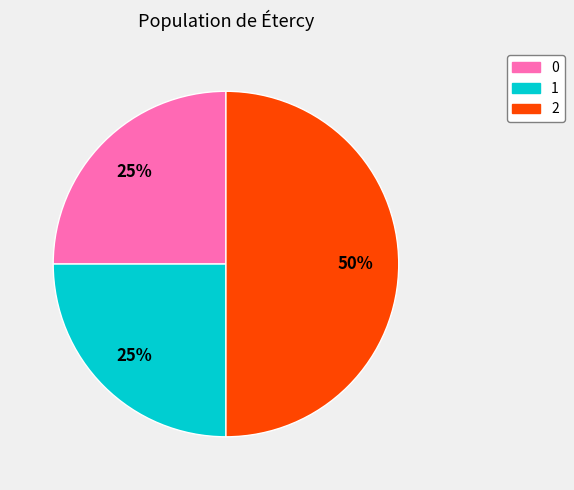

Is it true that 0 is 20% of the pie?

False